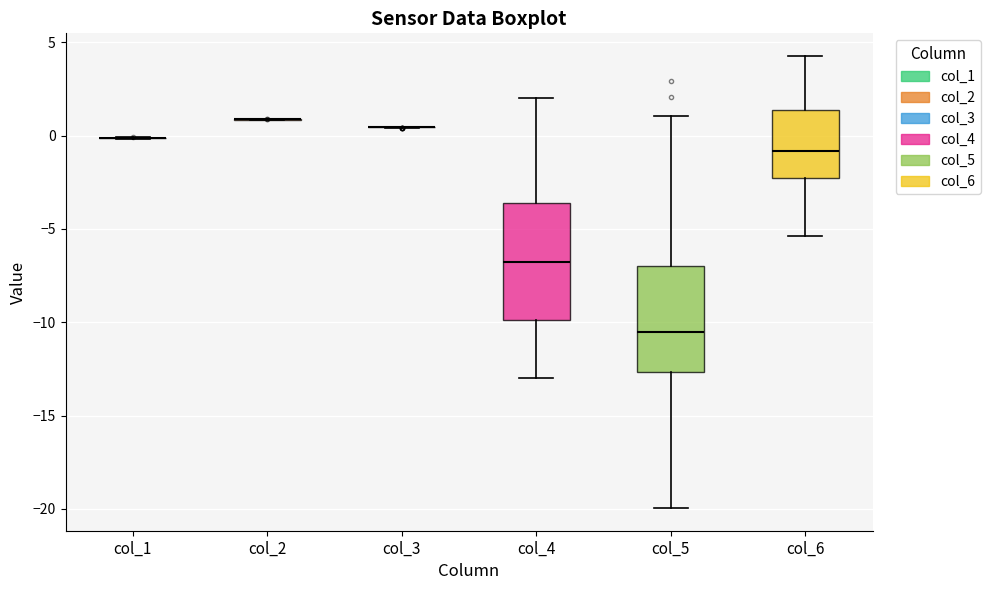

Comparing the boxes themselves (not the whiskers), which one is the tallest?

col_4